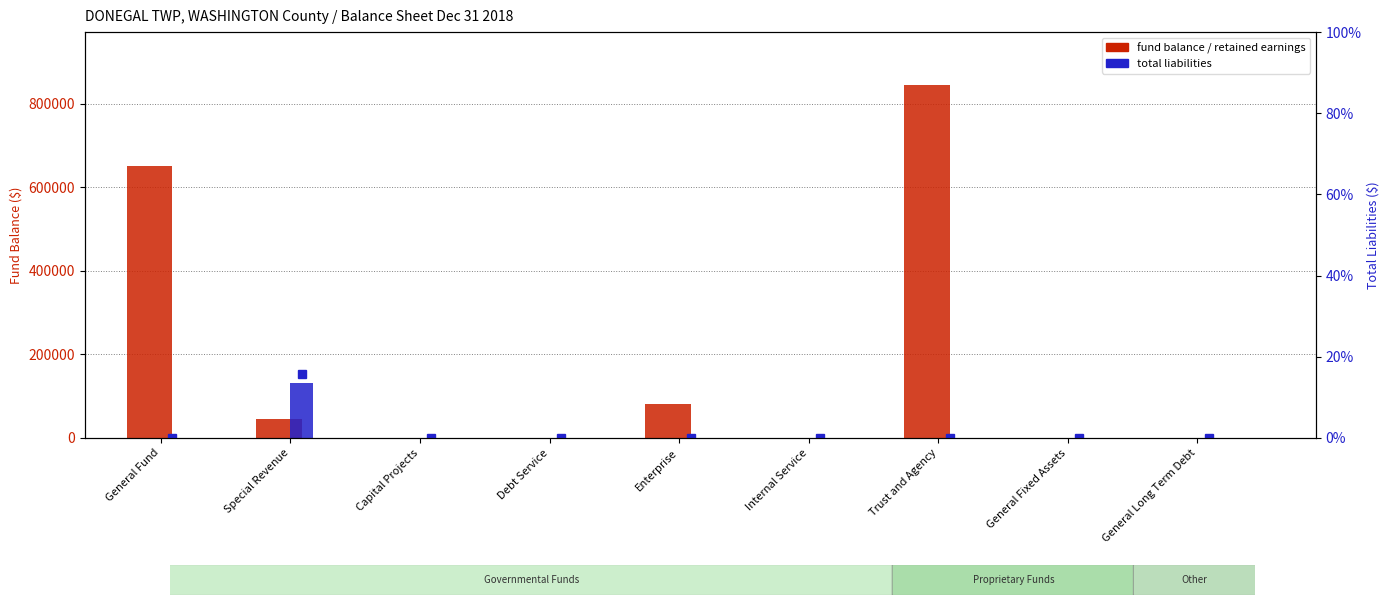

Is the value of Total Liabilities (%) at Enterprise greater than the value of Total Liabilities at General Fixed Assets?

No